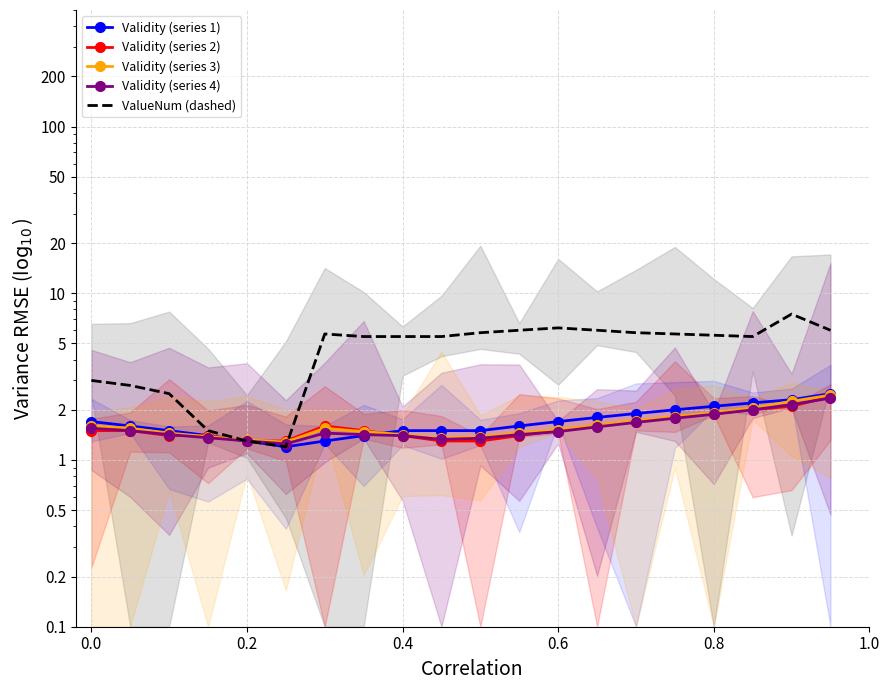

Which has a higher value, 12 or 0.4?

12